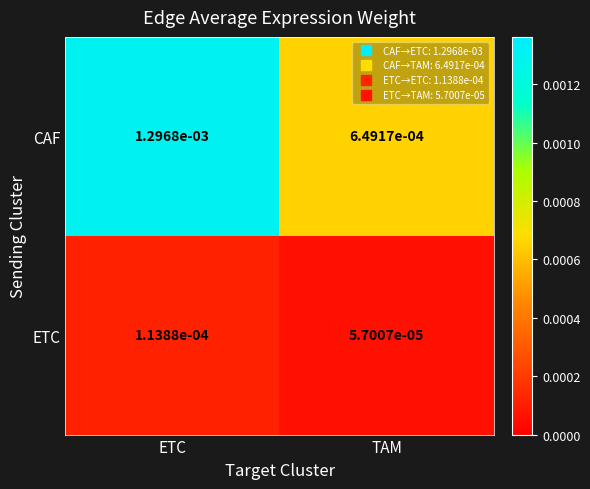

List the series in order of their peak value, highest first.

CAF, ETC